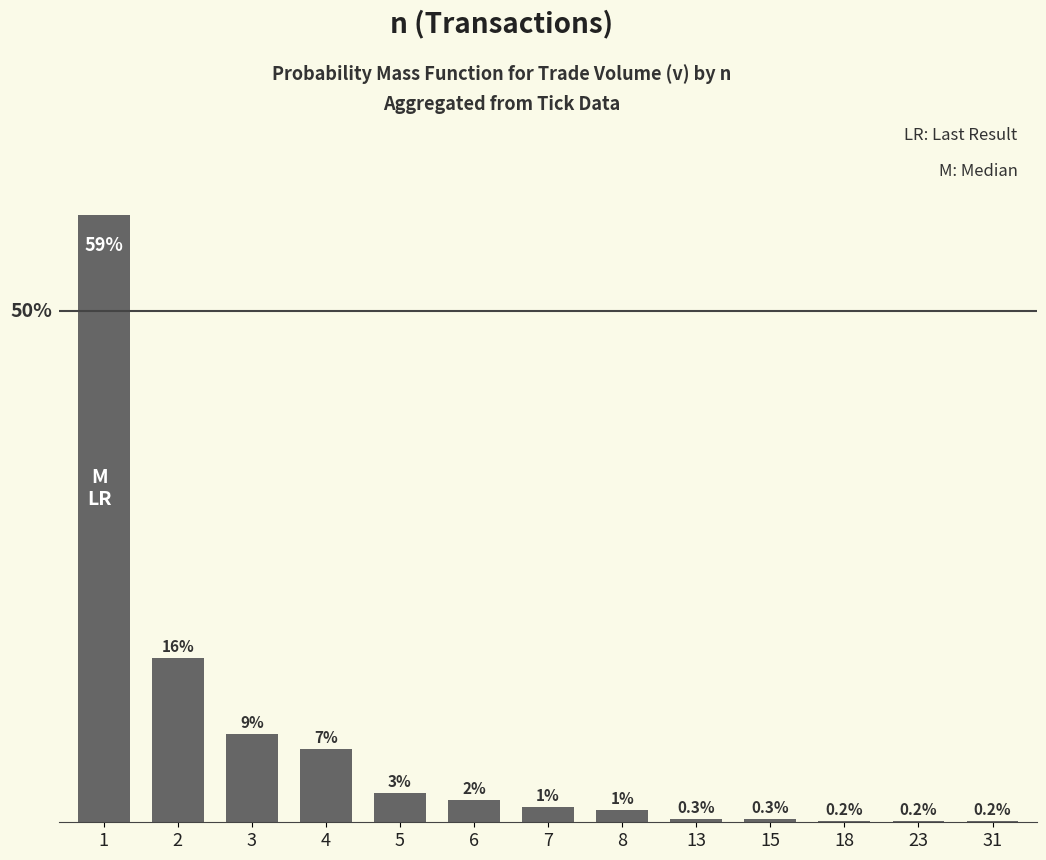

At which label is the value closest to 29?

2